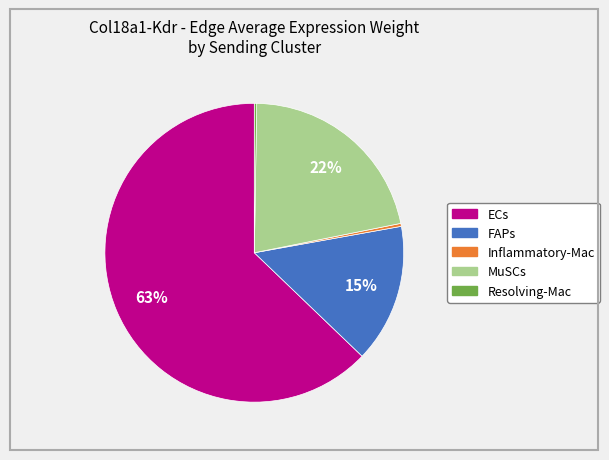

To the nearest percent, what is the difference between the MuSCs and FAPs slice percentages?

7%